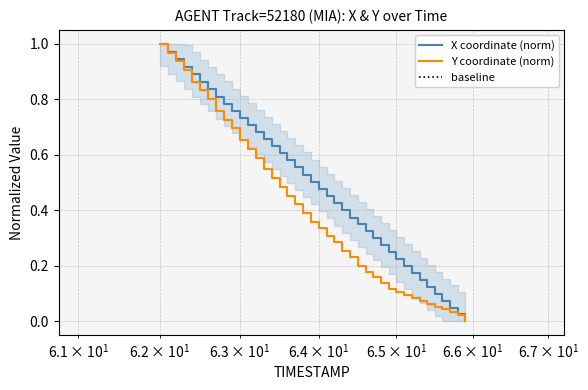

True or false: Y coordinate (norm) and baseline cross at least once.

False